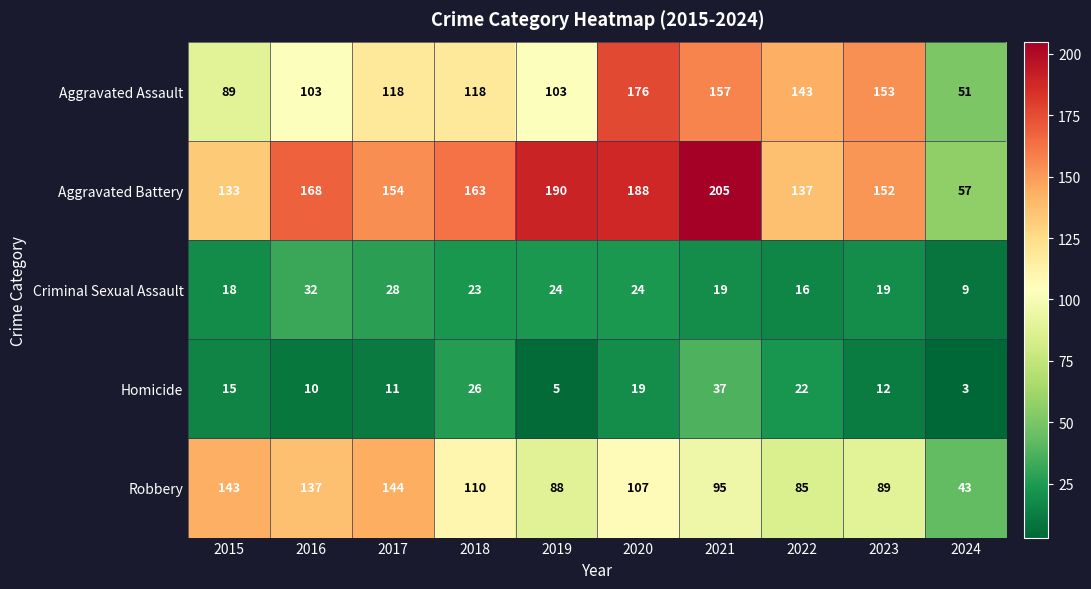

What is the approximate value of Criminal Sexual Assault at 2023, to the nearest 10?

20